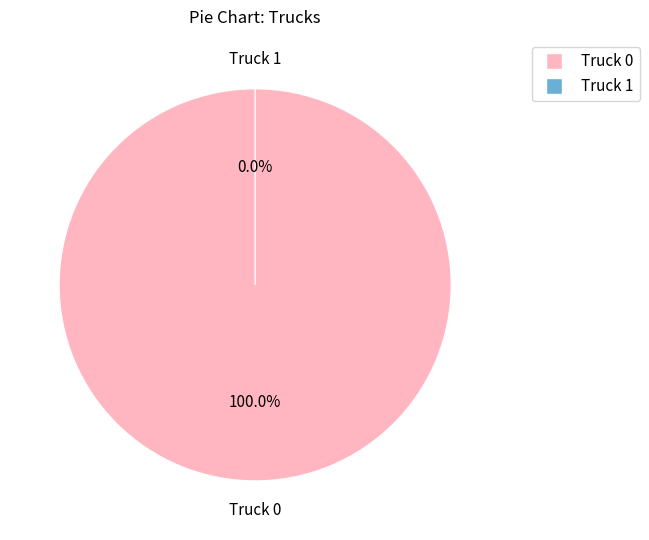

To the nearest percent, what percentage of the pie is Truck 0?

100%